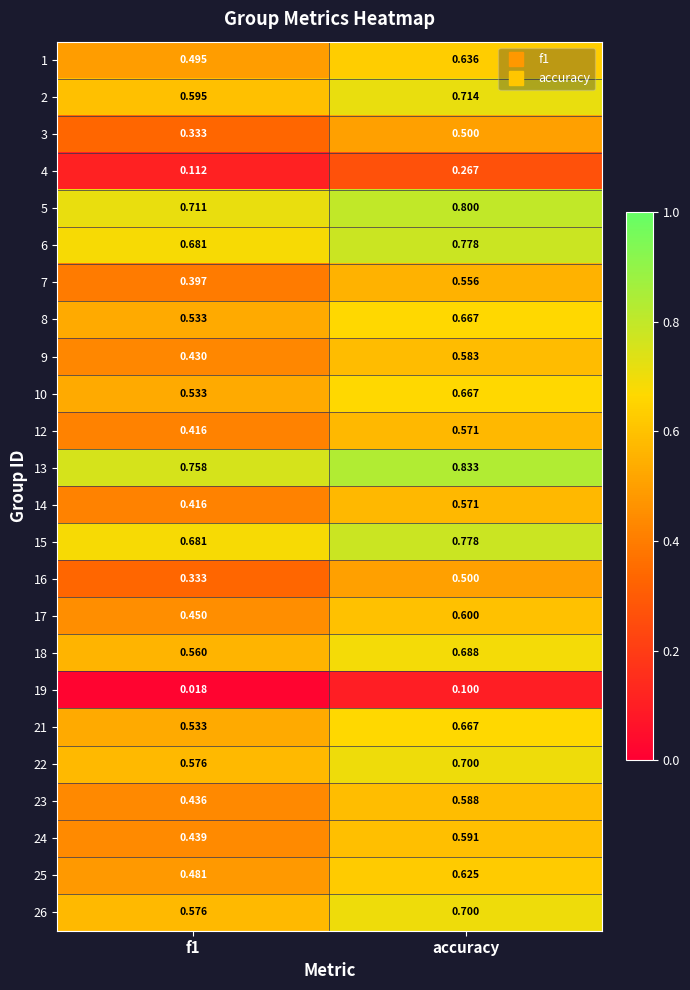

Is the value of 17 at accuracy greater than the value of 10 at f1?

Yes